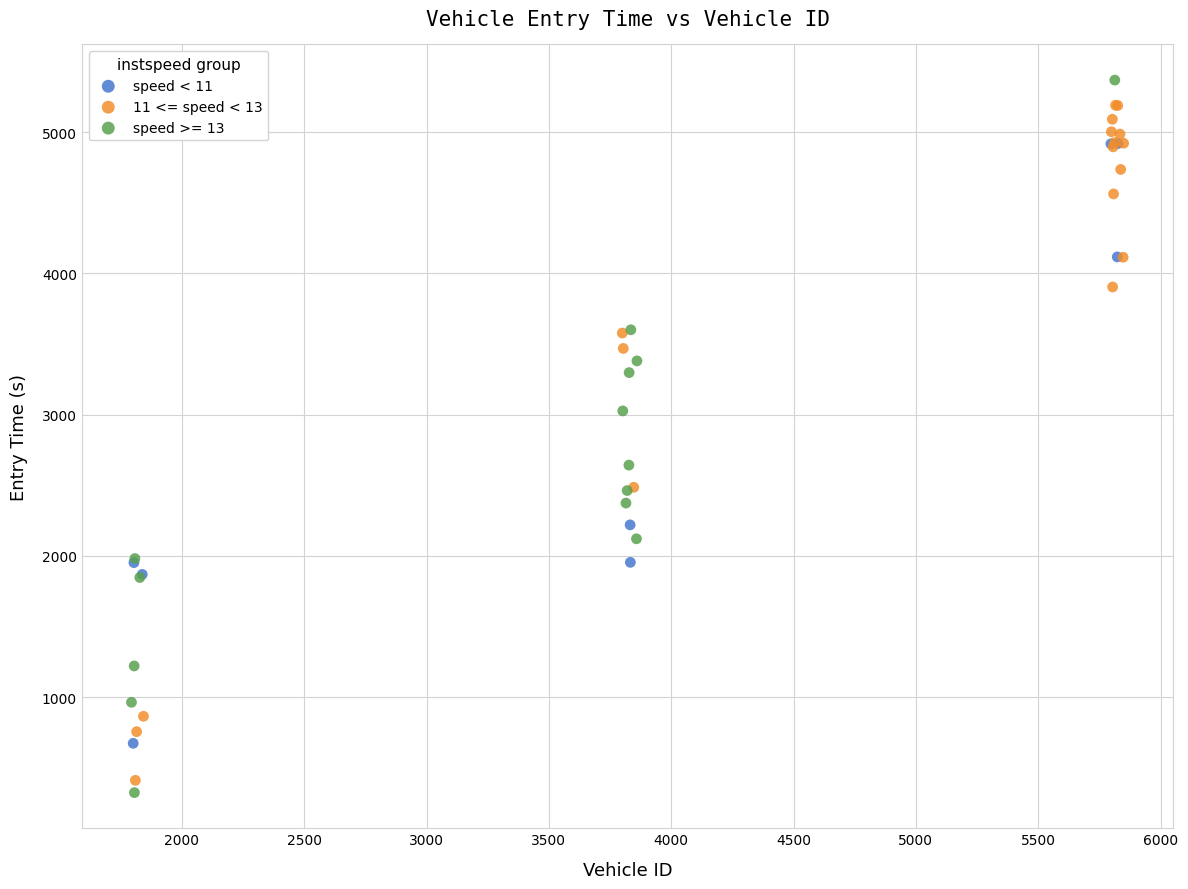

What are all the series names shown in the legend?

speed < 11, 11 <= speed < 13, speed >= 13